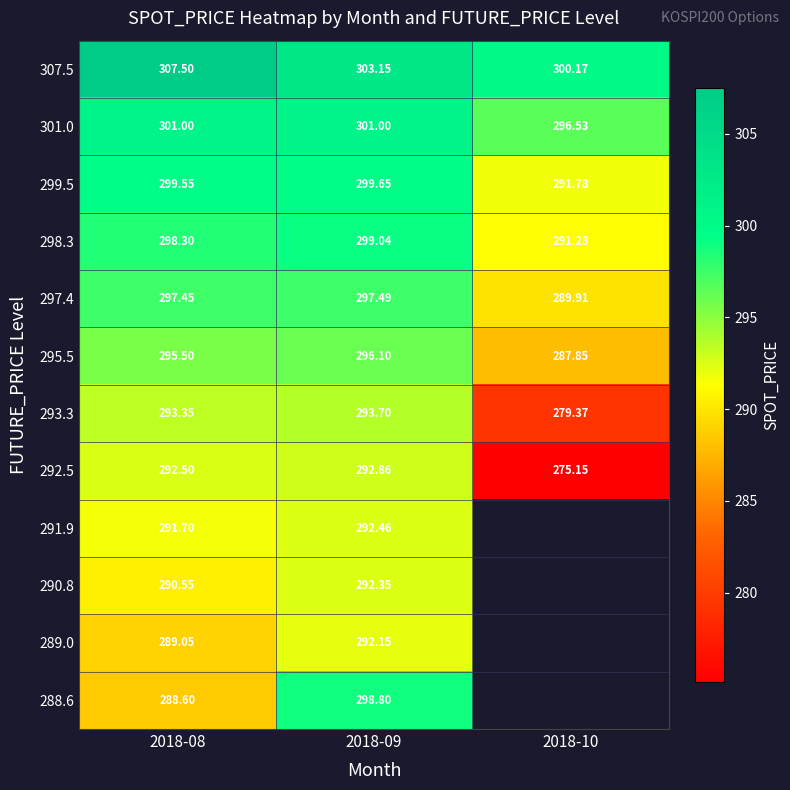

Which label corresponds to the largest value in the chart?

2018-08